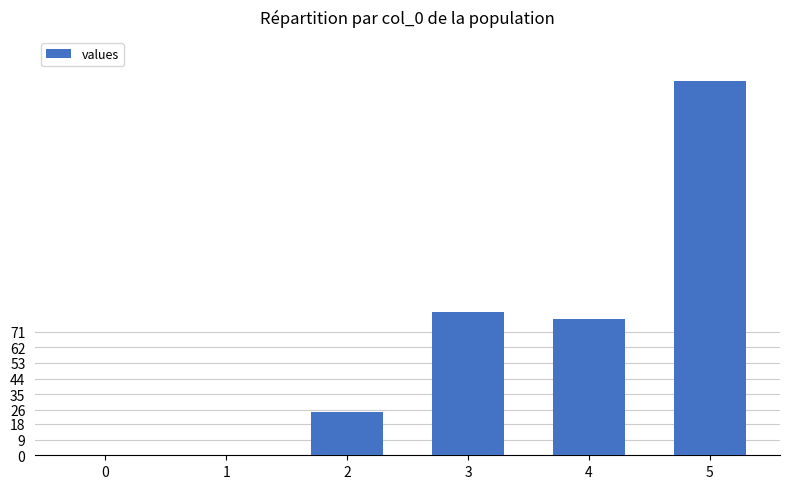

Reading left to right, what are all the values shown in this chart?

0	0	25	82	78	215